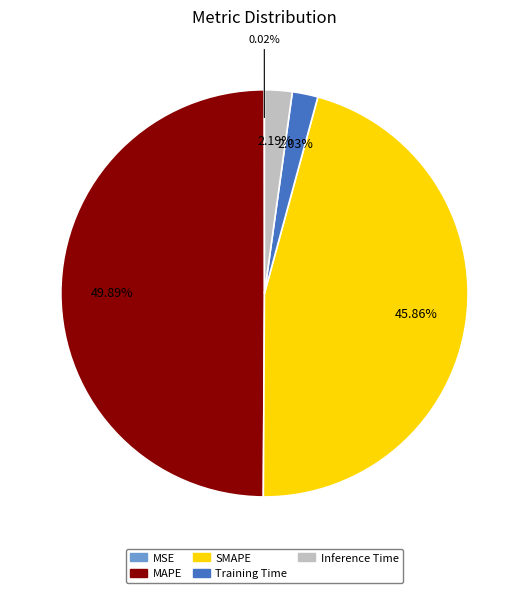

Does Inference Time represent more than half of the total?

No